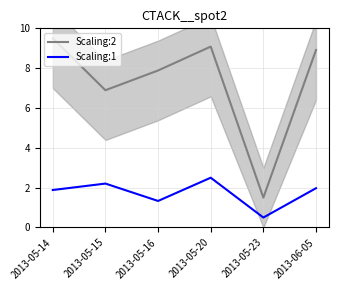

How many values in the Scaling:2 series exceed 8?

3